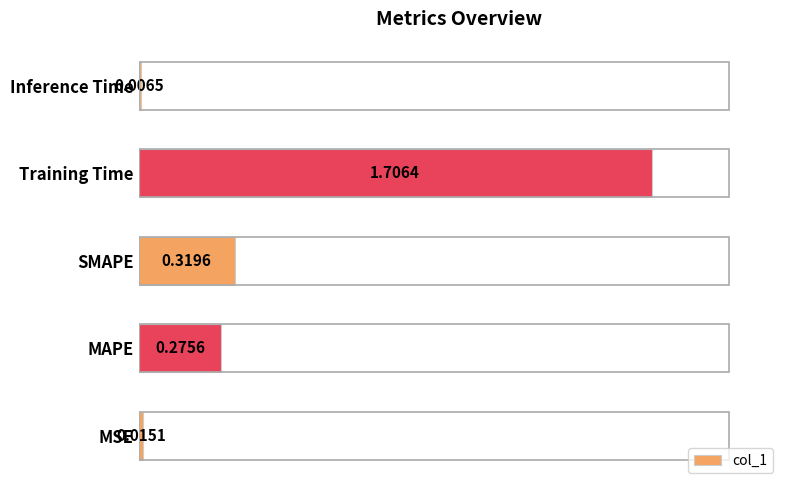

Rank the categories by value from highest to lowest.

Training Time, SMAPE, MAPE, MSE, Inference Time